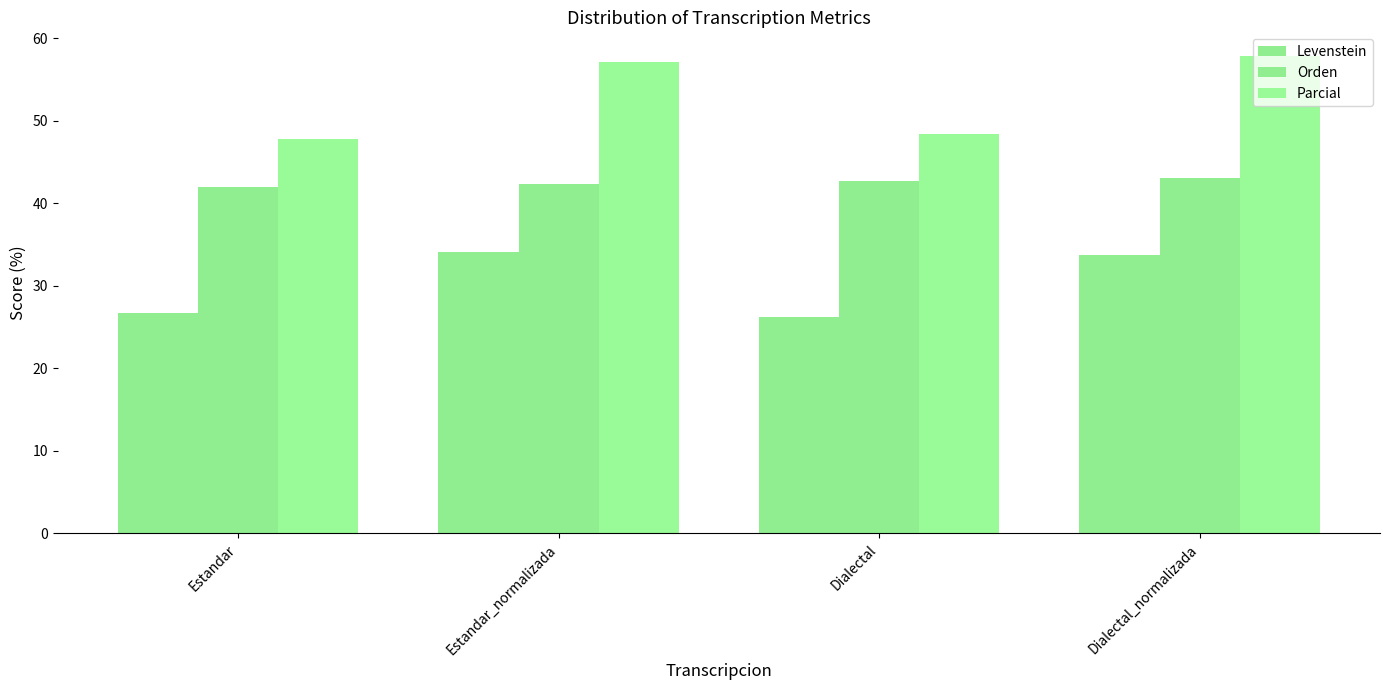

Reading left to right, transcribe all the data shown in this chart.

Levenstein: Estandar=26.7	Estandar_normalizada=34.1	Dialectal=26.3	Dialectal_normalizada=33.7
Orden: Estandar=42.0	Estandar_normalizada=42.4	Dialectal=42.7	Dialectal_normalizada=43.1
Parcial: Estandar=47.8	Estandar_normalizada=57.1	Dialectal=48.4	Dialectal_normalizada=57.8